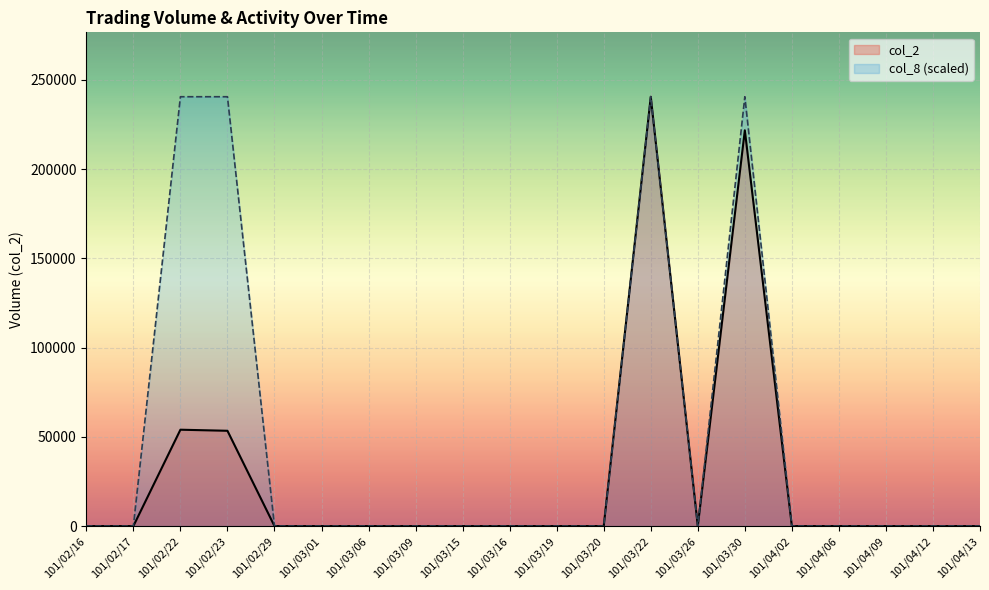

True or false: col_8 (scaled) has a value of 0 at 101/03/15.

True